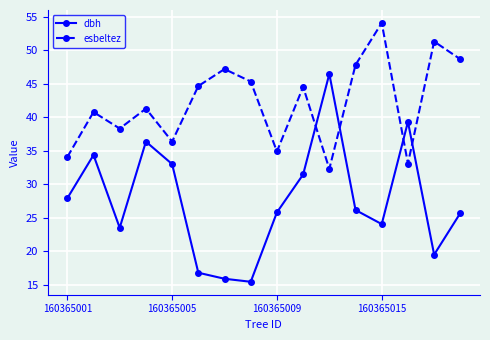

After their last crossing, which series has the higher values: esbeltez or dbh?

esbeltez